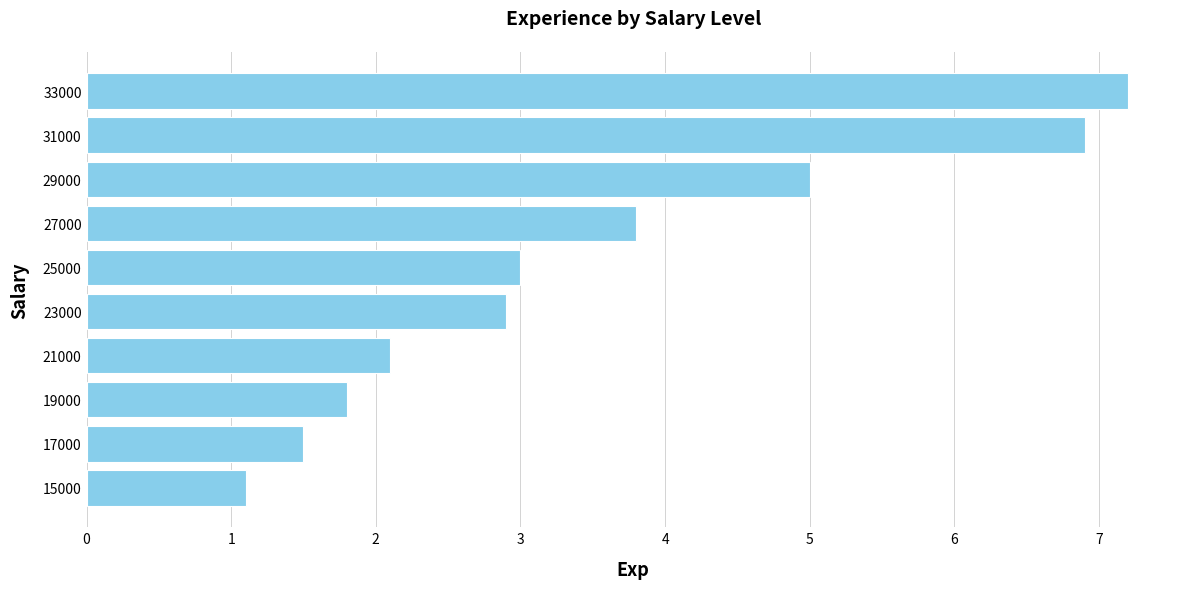

What is the difference between the second highest and minimum values?

5.8